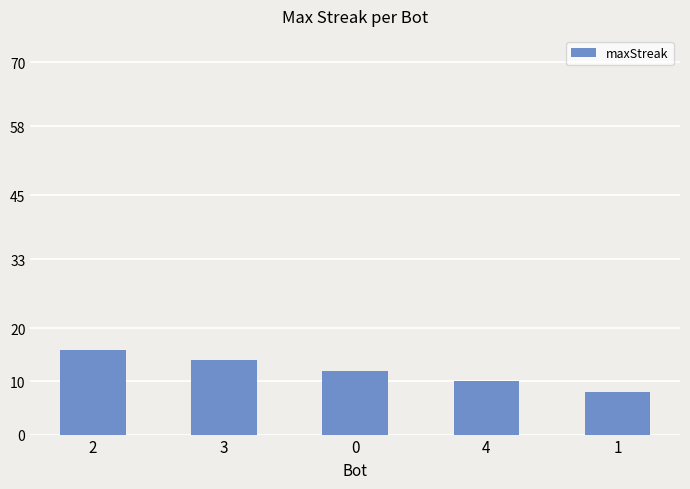

Count the number of data series in this chart.

1